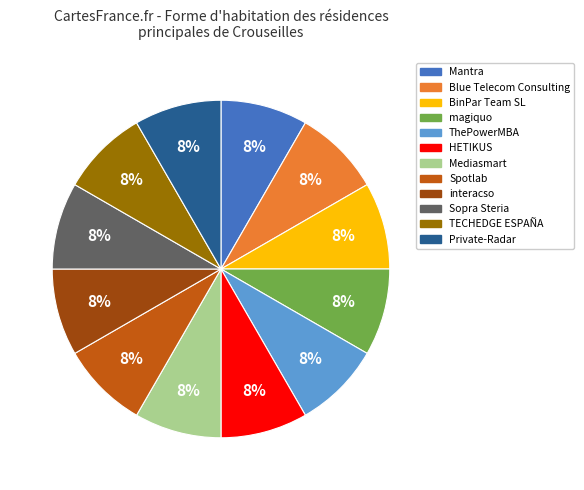

How many slices are in this pie chart?

12